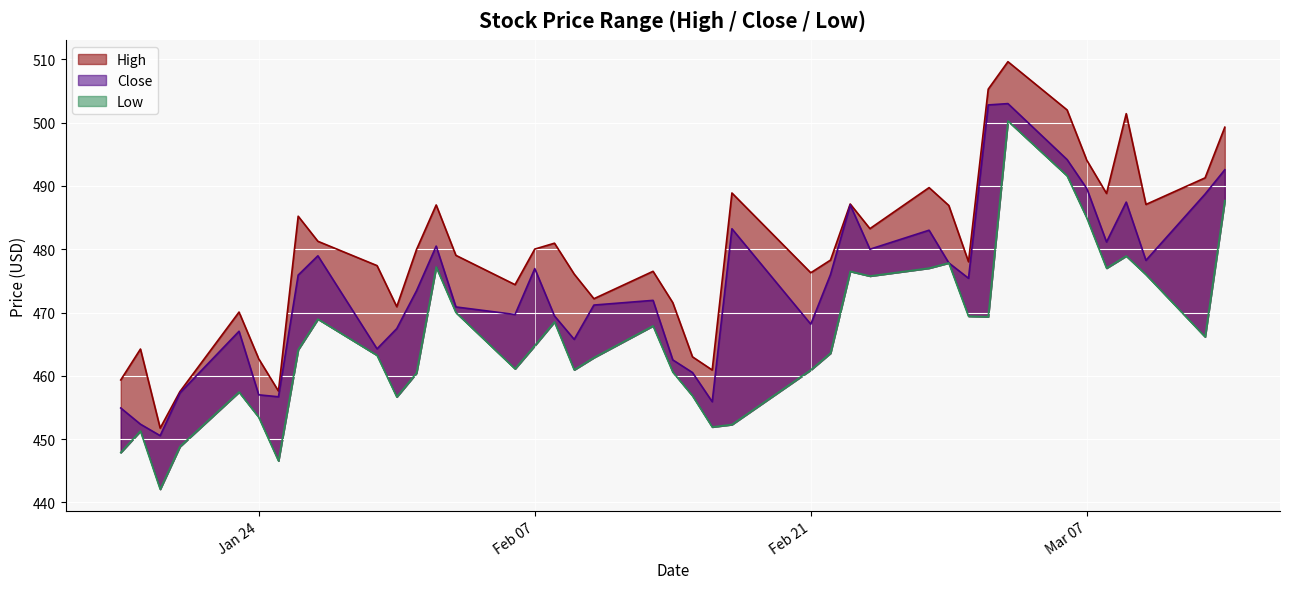

Which series has the largest total across all categories?

High_line